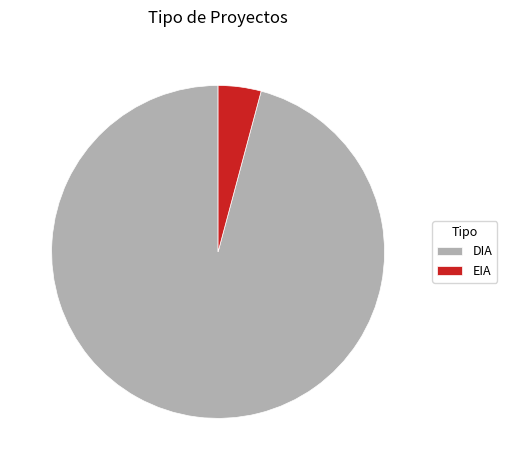

Which slice is the smallest?

EIA